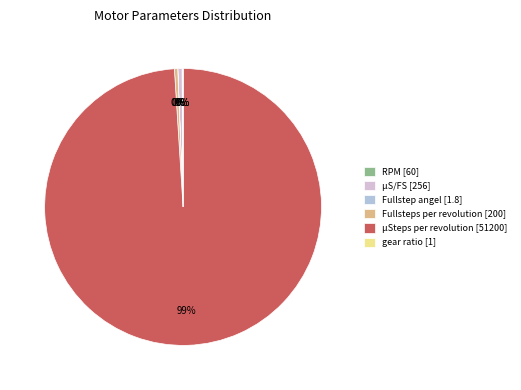

Which slice is the largest?

µSteps per revolution